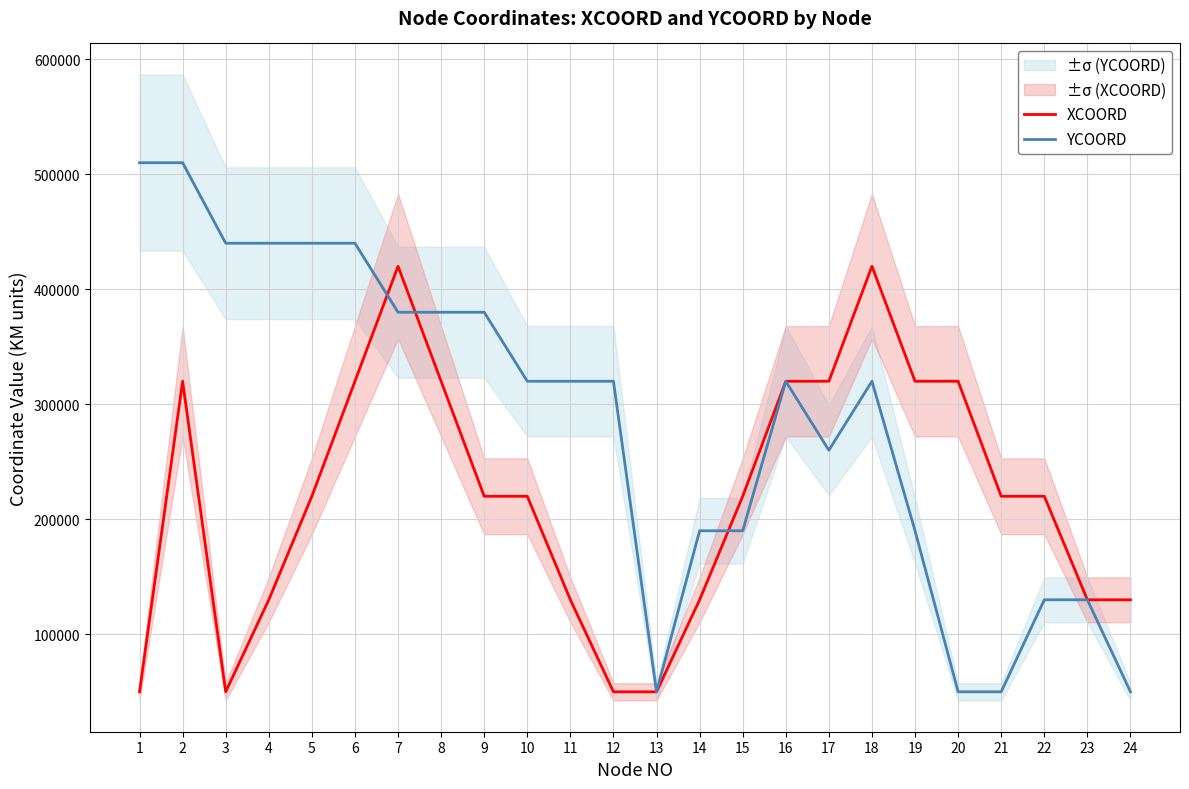

List the series in order of their peak value, highest first.

YCOORD, XCOORD